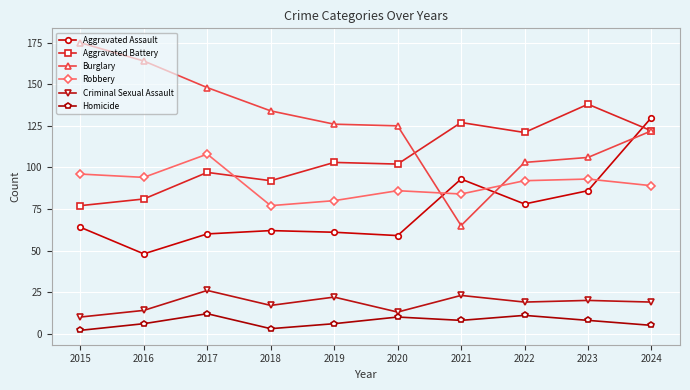

Which series has the widest spread of values?

Burglary